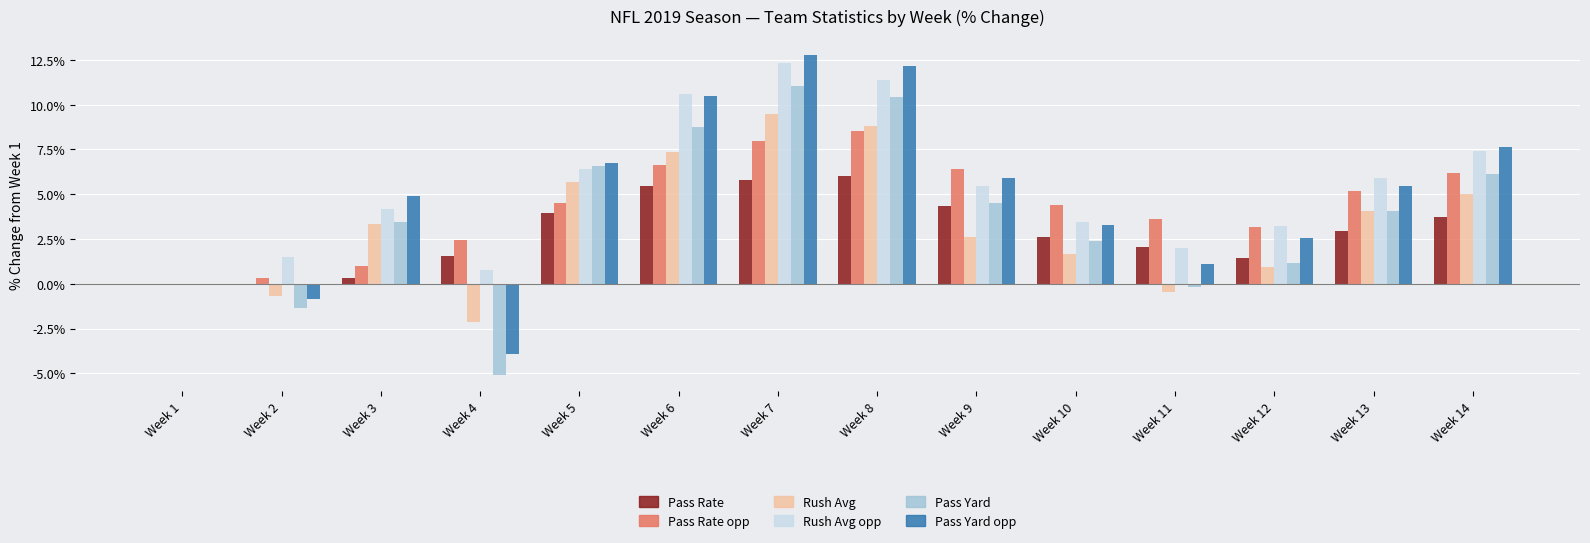

True or false: Rush Avg opp has a value of 17.9 at Week 8.

False